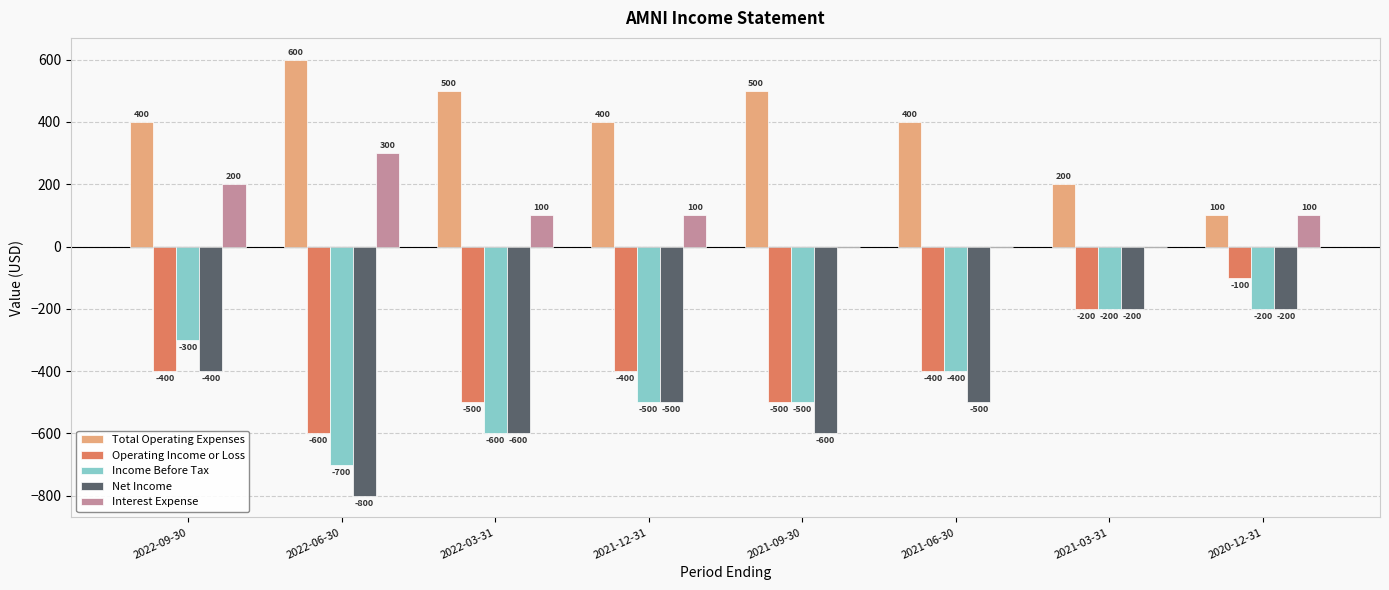

Are the bars horizontal?

No